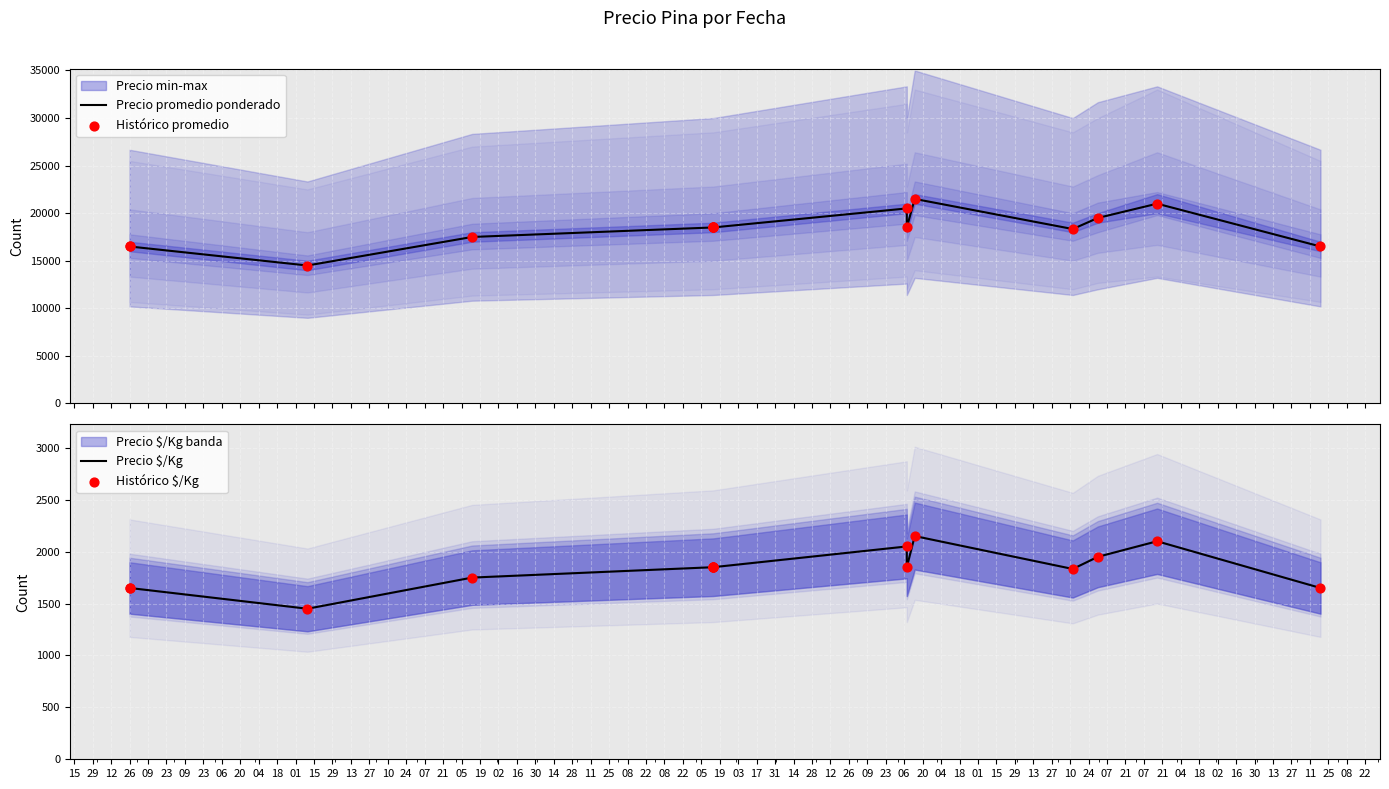

Which series has the largest total across all categories?

Precio promedio ponderado